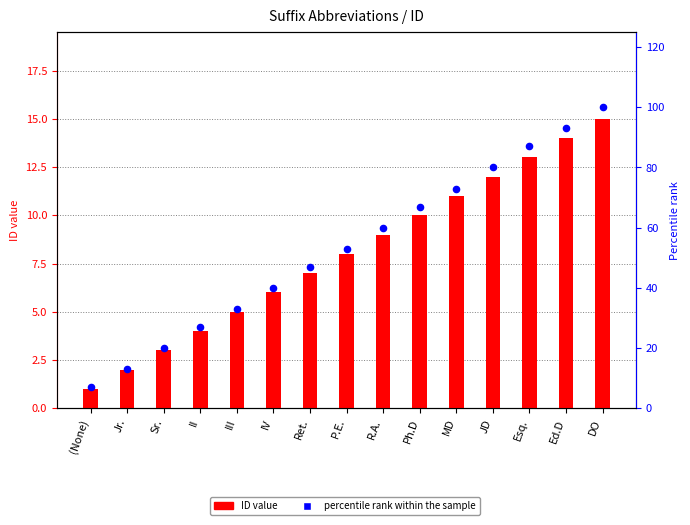

What is the total value across all series at IV?

46